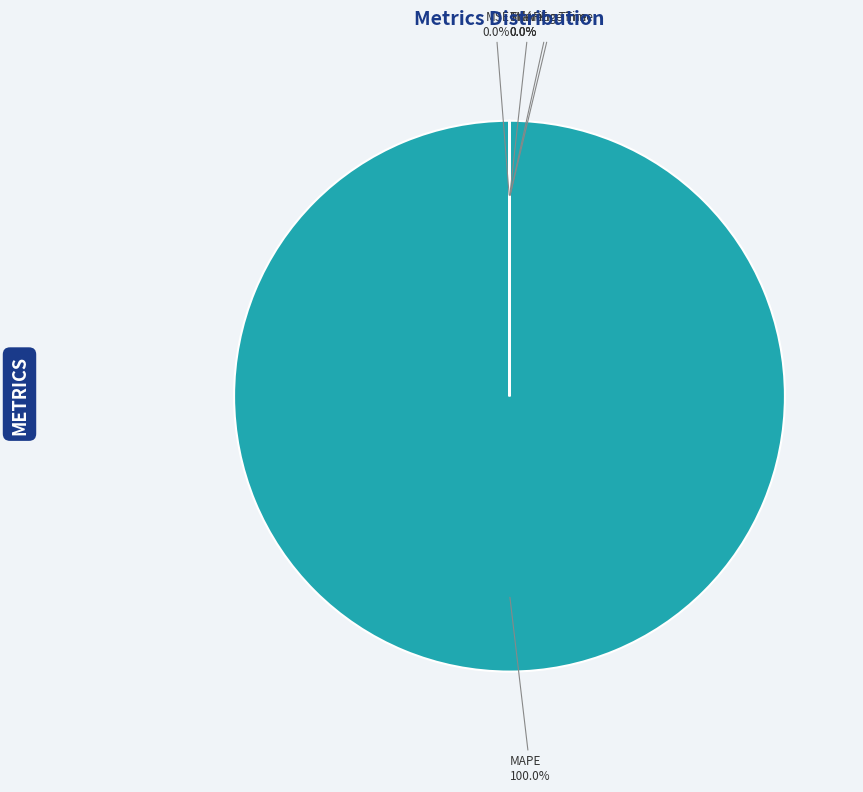

Which category has the biggest portion of the pie?

MAPE